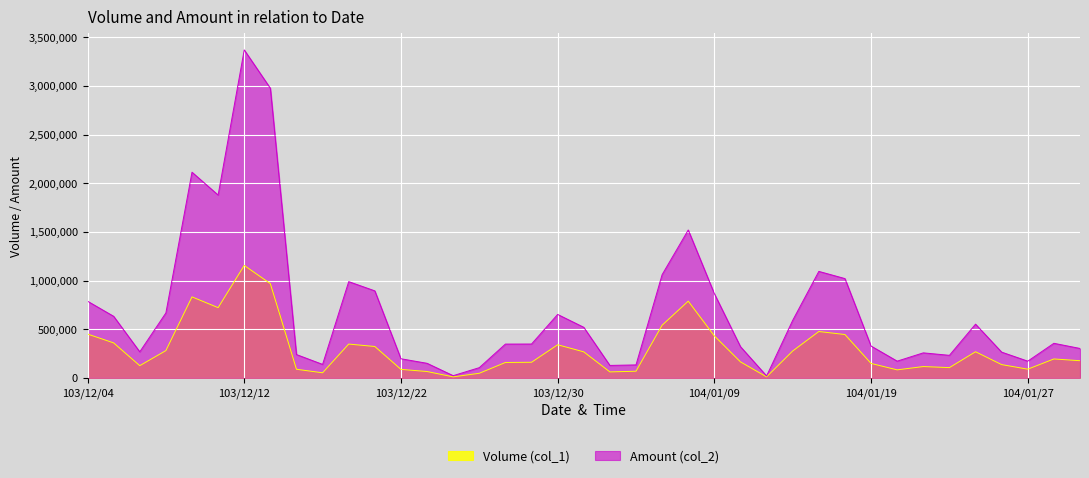

Is it true that Amount (col_2) equals 533416 at 103/12/29?

False